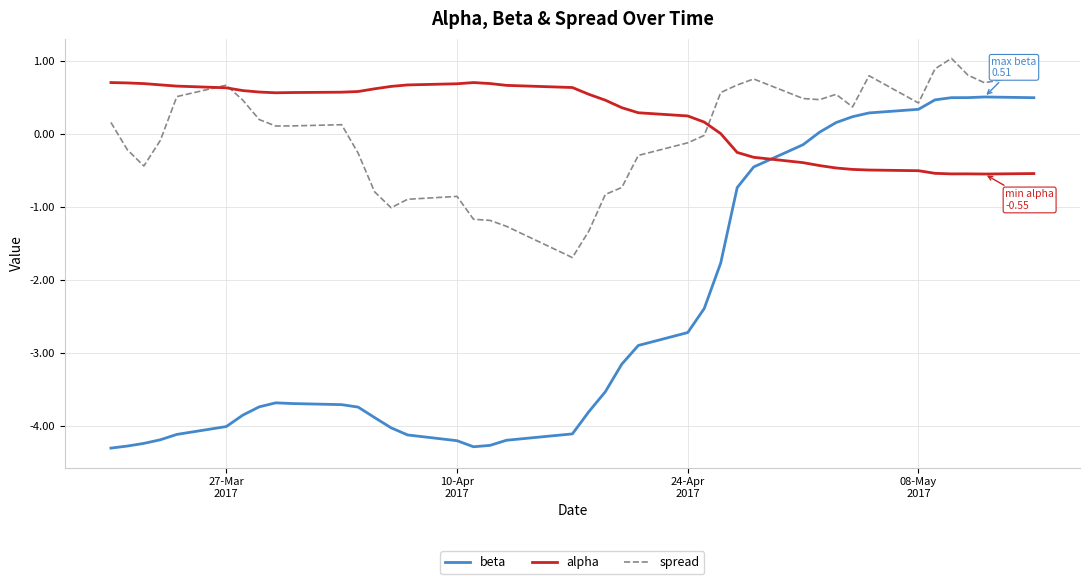

Which series has the largest range (max minus min)?

beta